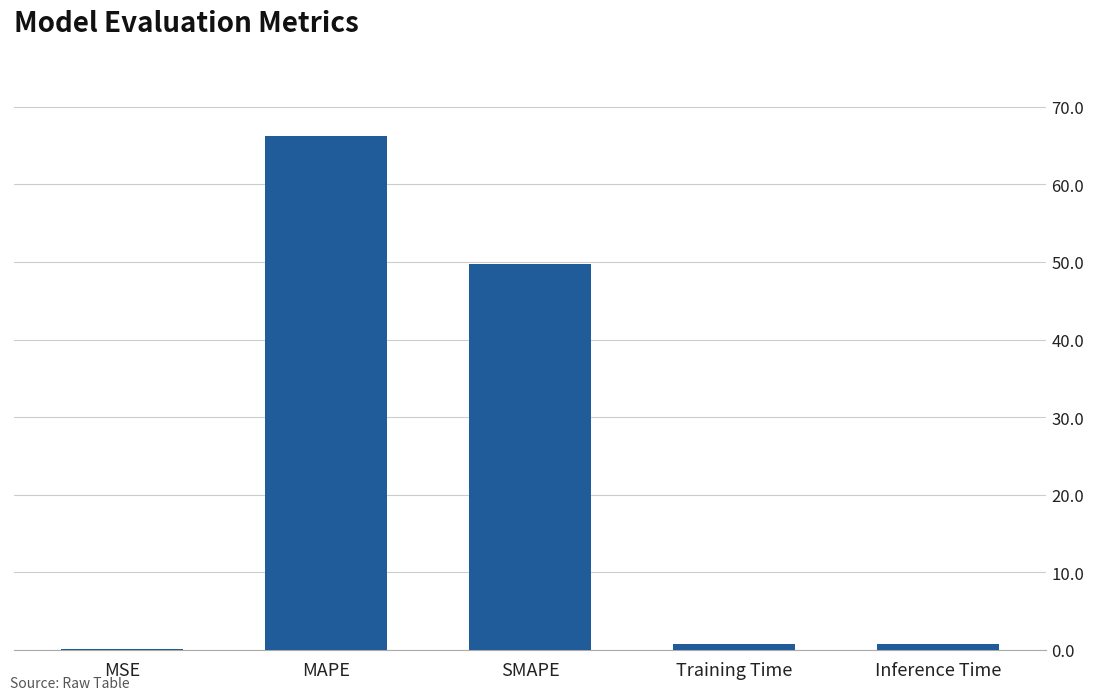

The chart shows a value of 25.9 at MAPE. True or false?

False